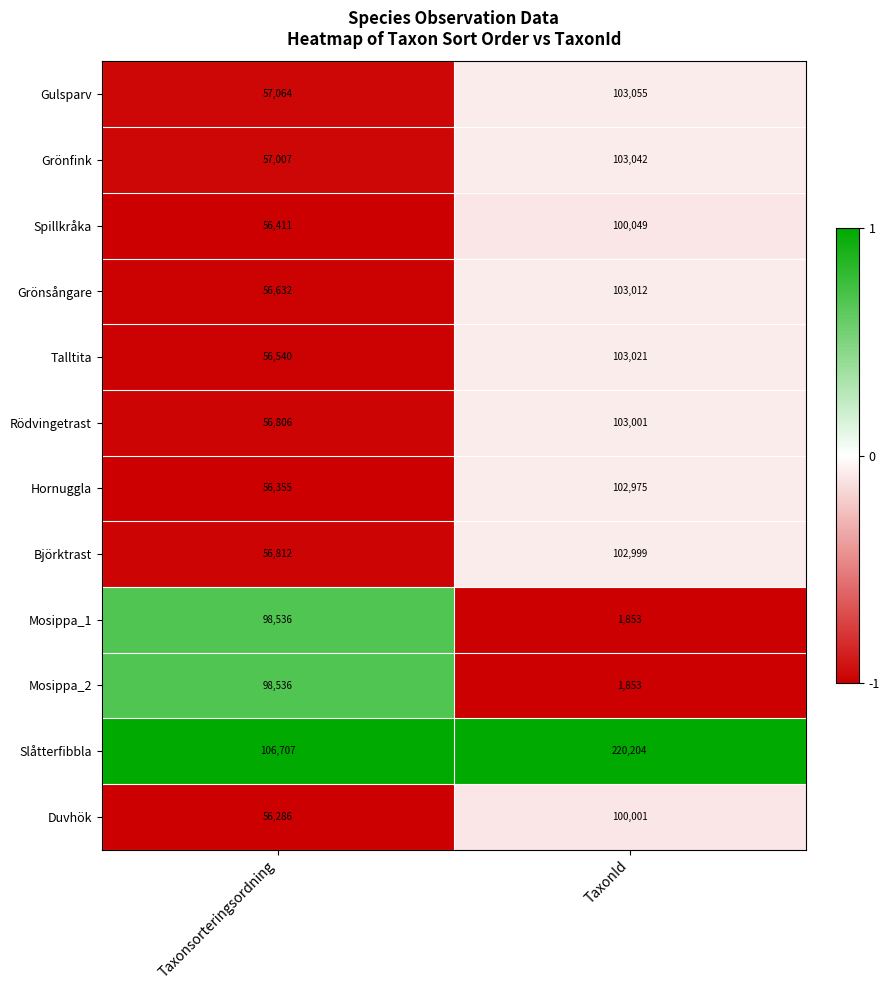

What is the total value across all series at Taxonsorteringsordning?

813692